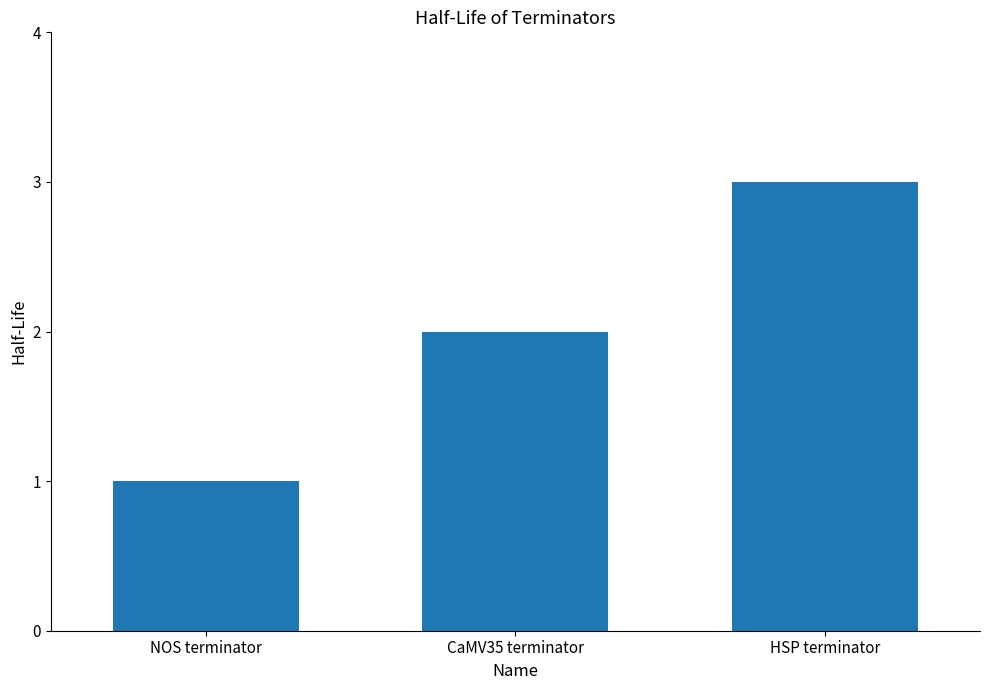

What is the label of the 2nd bar from the right?

CaMV35 terminator